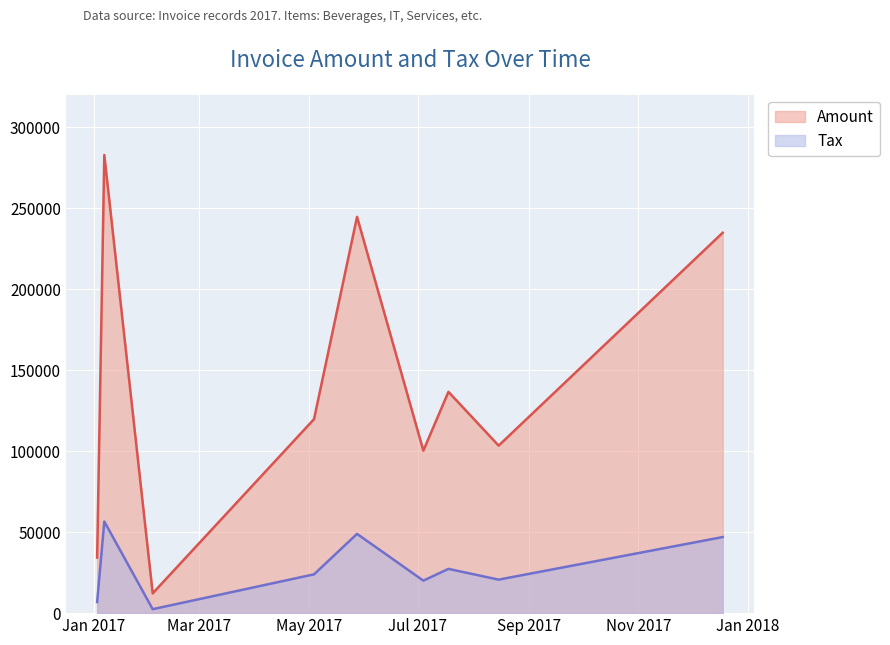

Which category has the lowest value in the Amount series?

2017-02-03